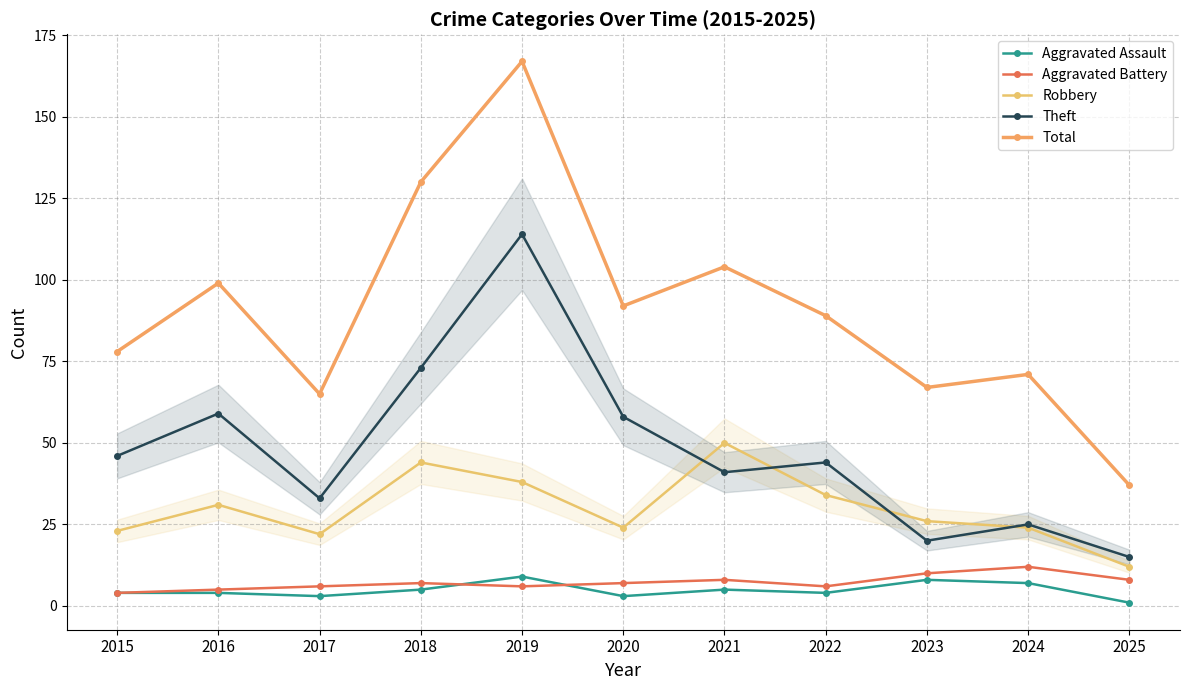

Where does the Aggravated Battery series first go above 7?

2021